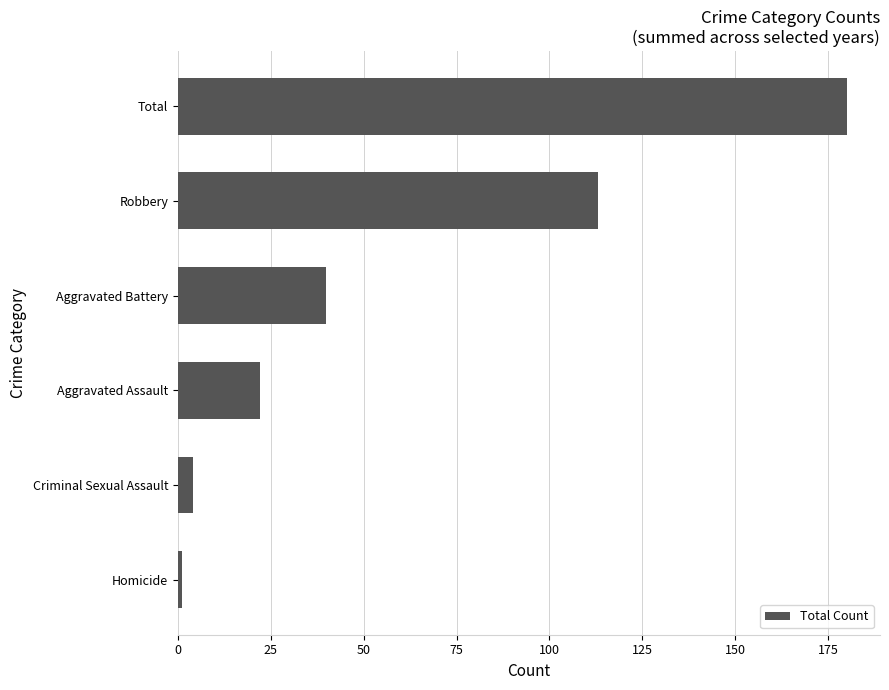

What is the difference between the maximum and minimum values?

179